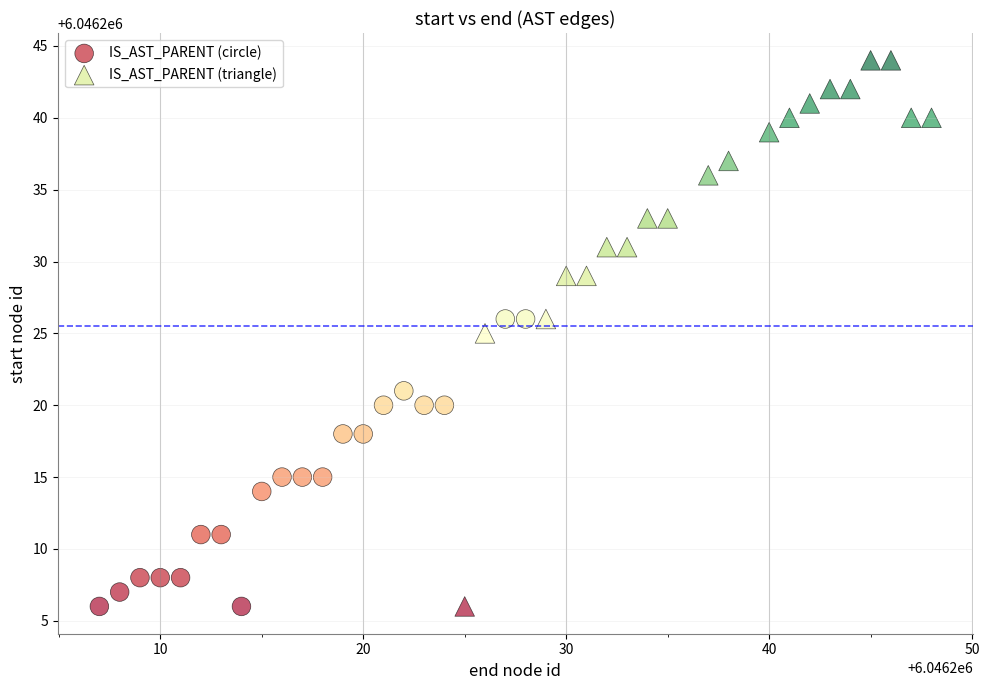

Which series reaches the maximum Y coordinate?

IS_AST_PARENT (triangle)